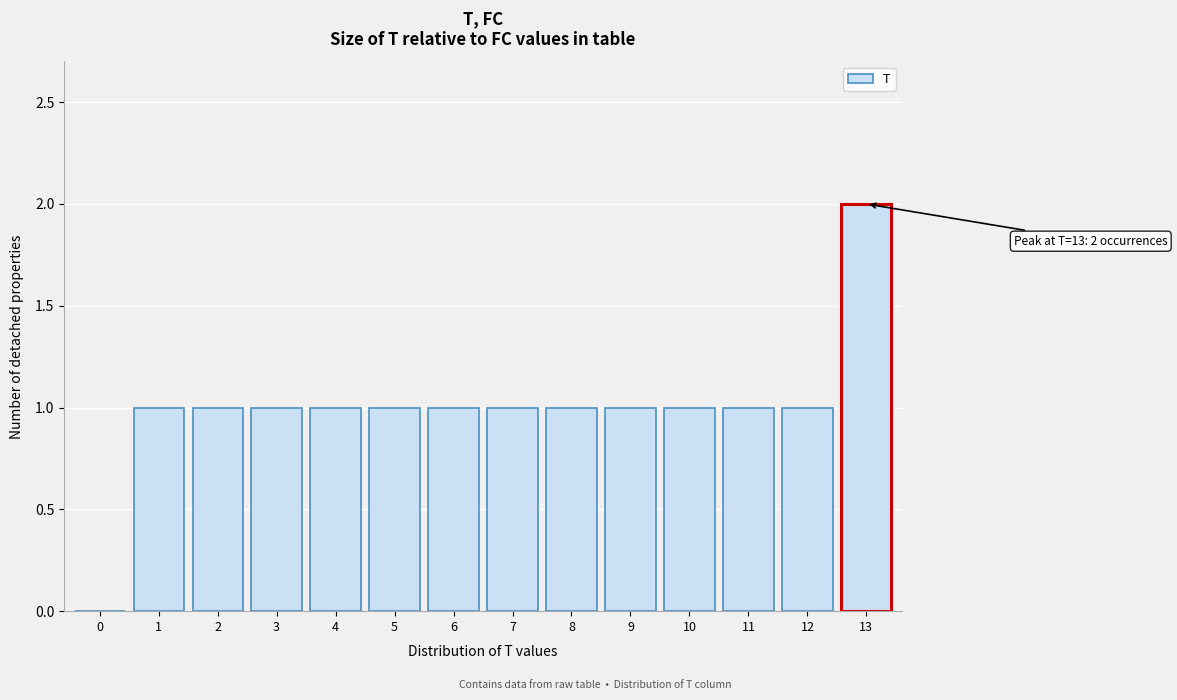

Reading right to left, what are all the values shown in this chart?

13=2	12=1	11=1	10=1	9=1	8=1	7=1	6=1	5=1	4=1	3=1	2=1	1=1	0=0